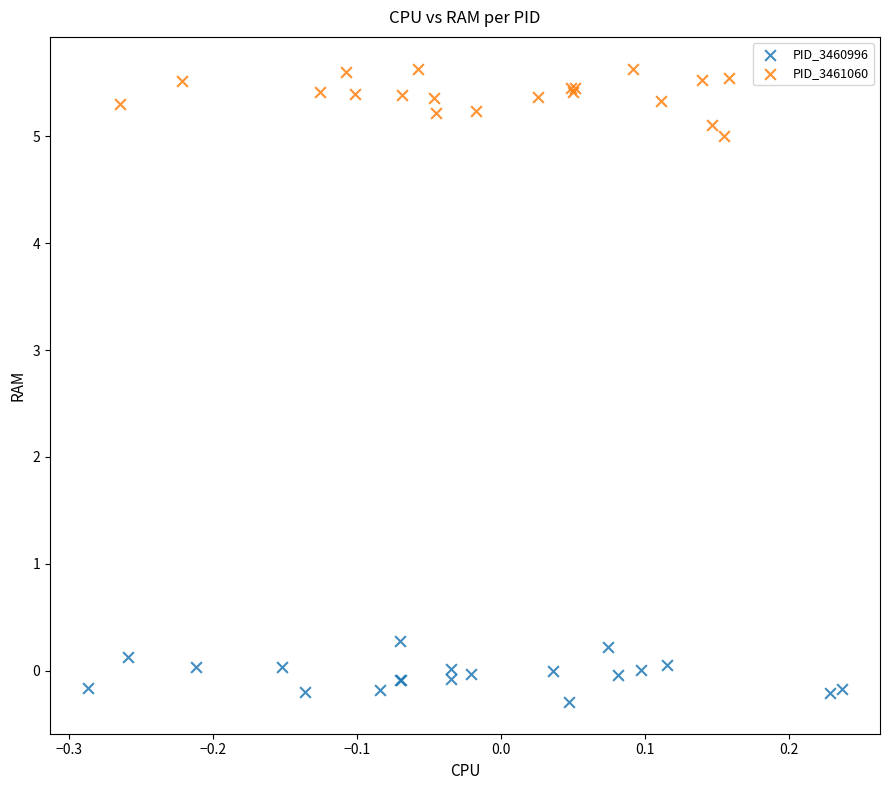

Which series reaches the maximum Y coordinate?

PID_3461060